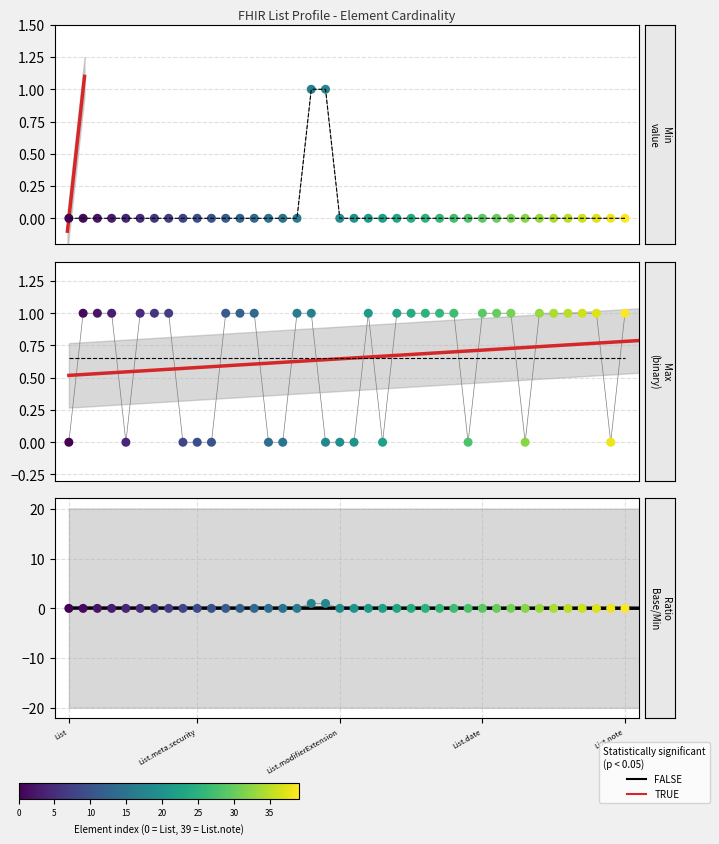

Which series reaches the minimum Y coordinate?

Min